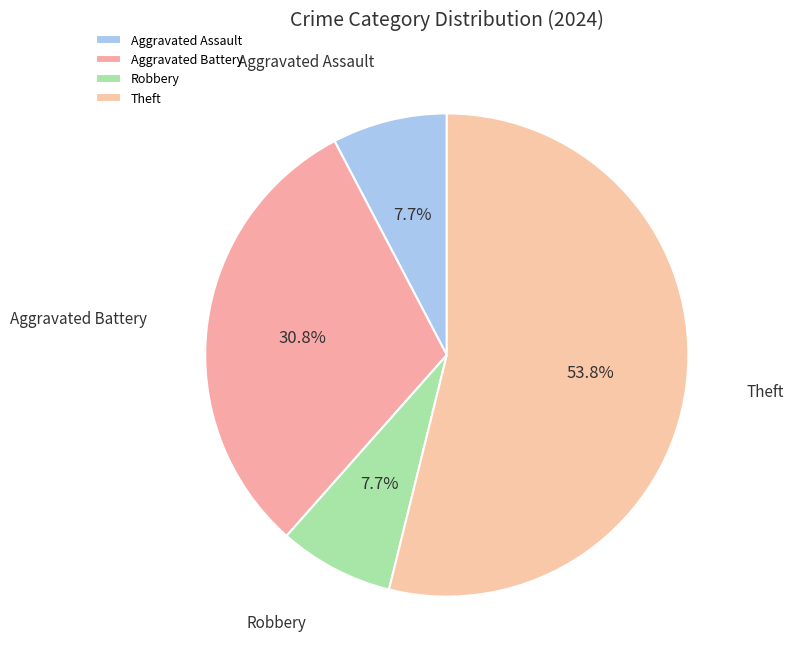

Does Theft represent more than half of the total?

Yes